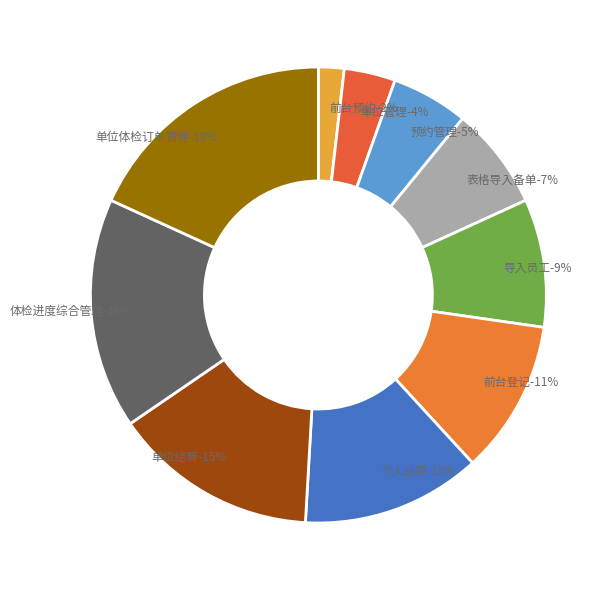

What is the smallest slice in the pie chart?

前台预约